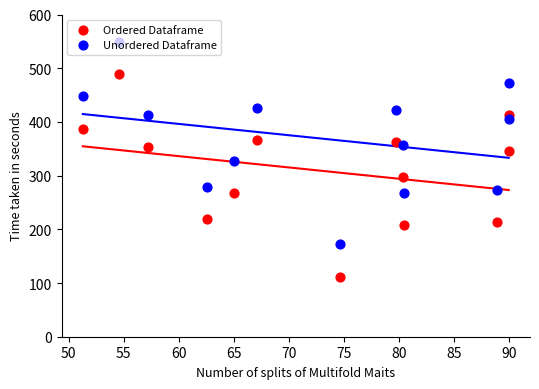

Which series has the largest total across all categories?

Unordered Dataframe